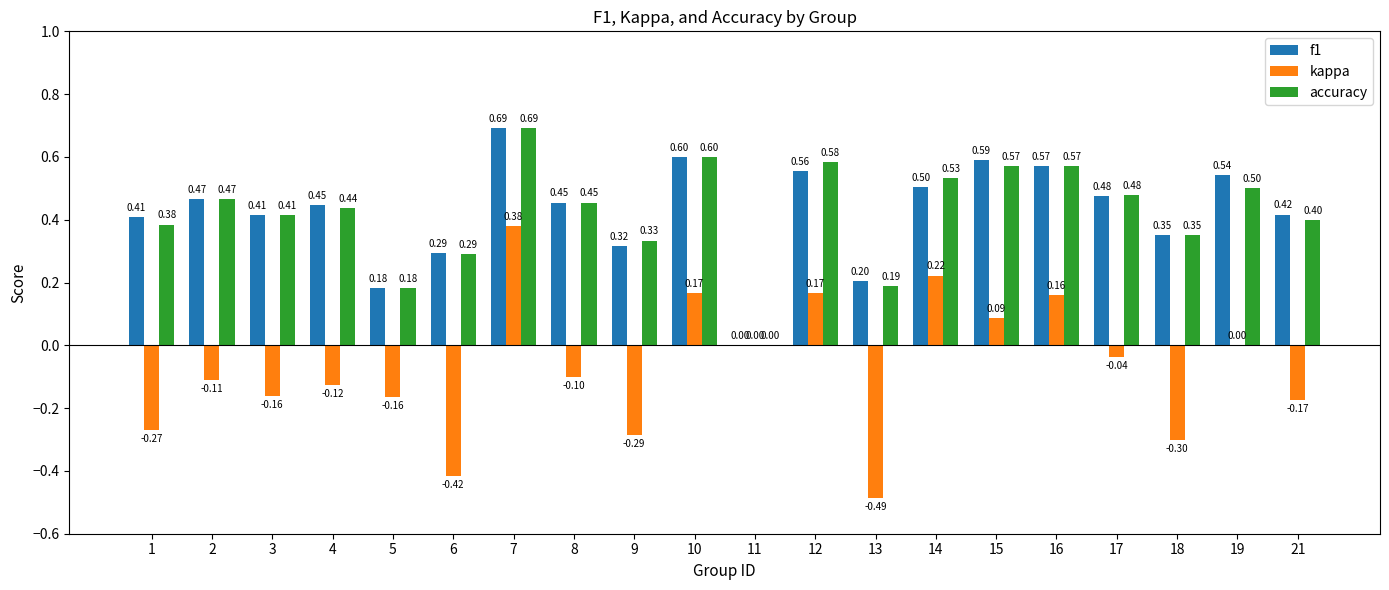

How many f1 values are between 0 and 1?

20